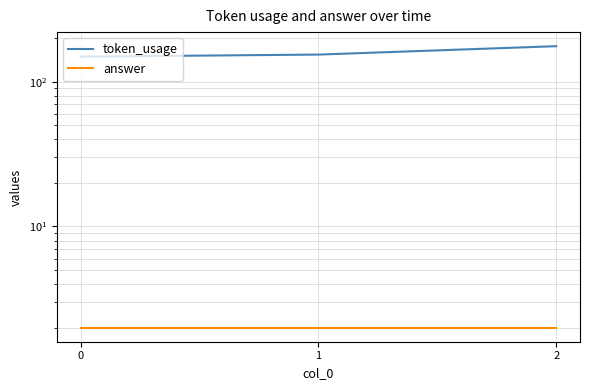

What is the sum of the token_usage values at 2 and 1?

330